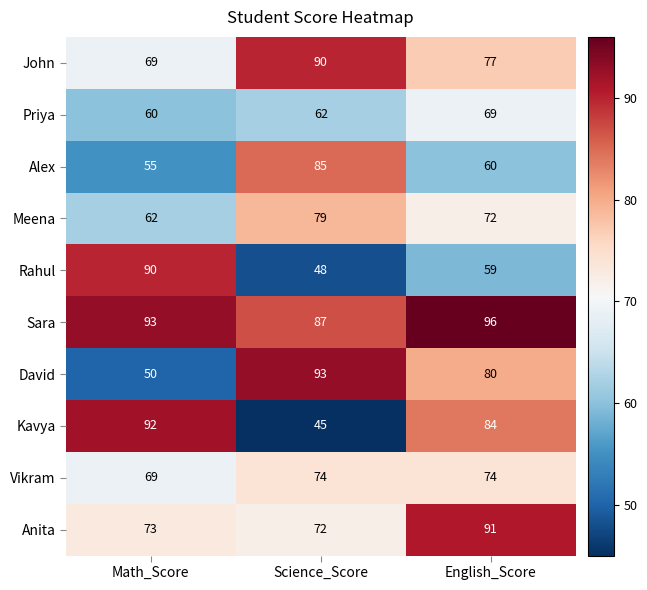

What is the difference between the Rahul values at English_Score and Math_Score?

31